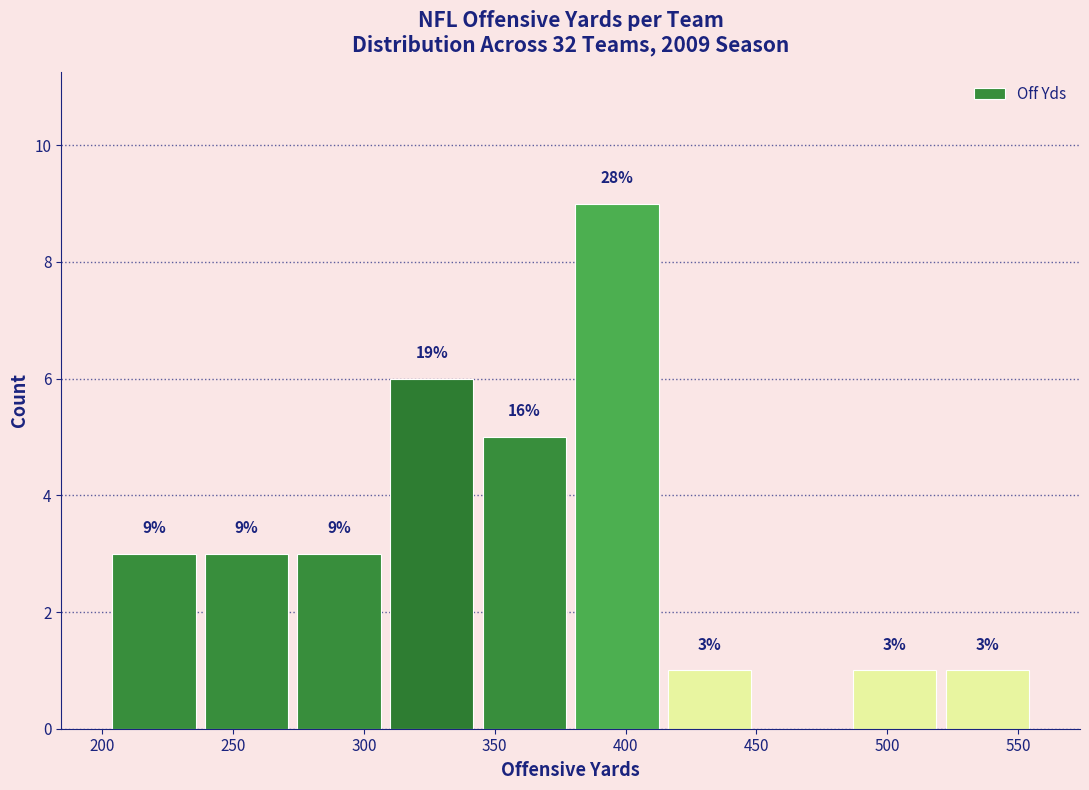

Which range on the x-axis has the tallest bar?

380 to 415